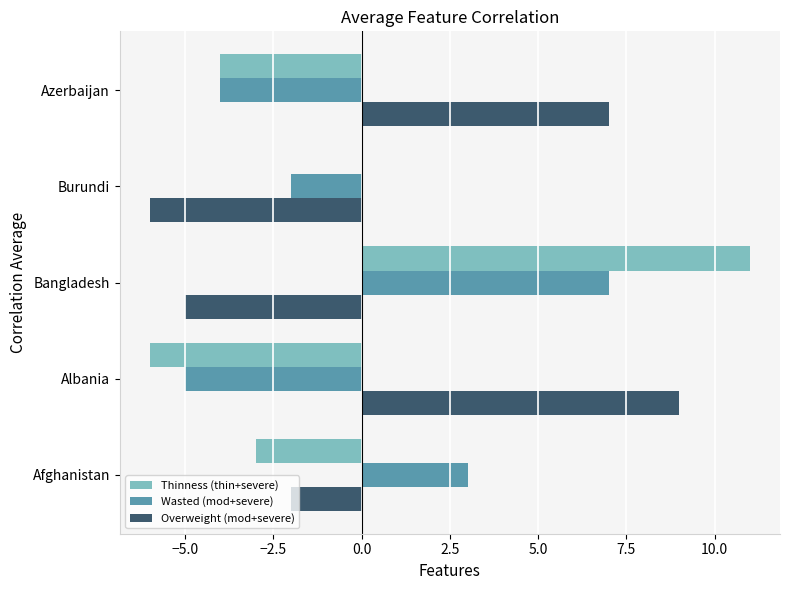

Is it true that Wasted (mod+severe) equals -5 at Albania?

True